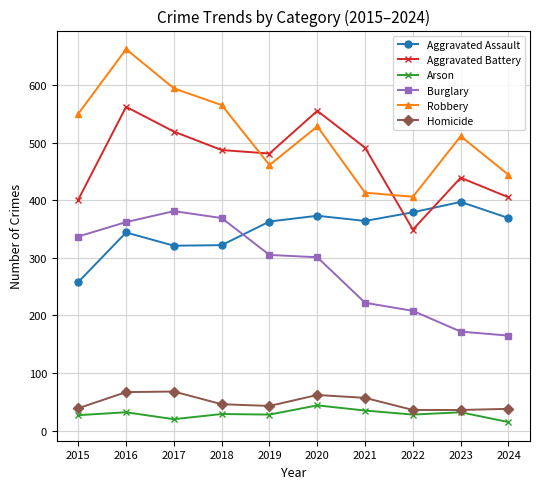

Which series changed the most between 2021 and 2022?

Aggravated Battery